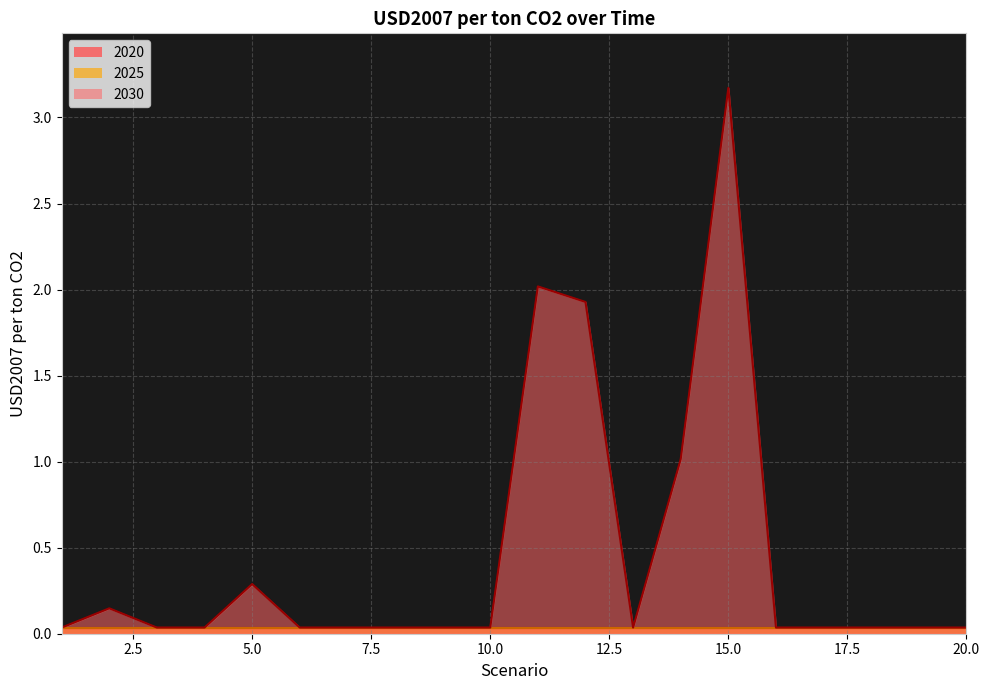

True or false: 2030 and 2020 intersect in this chart.

True